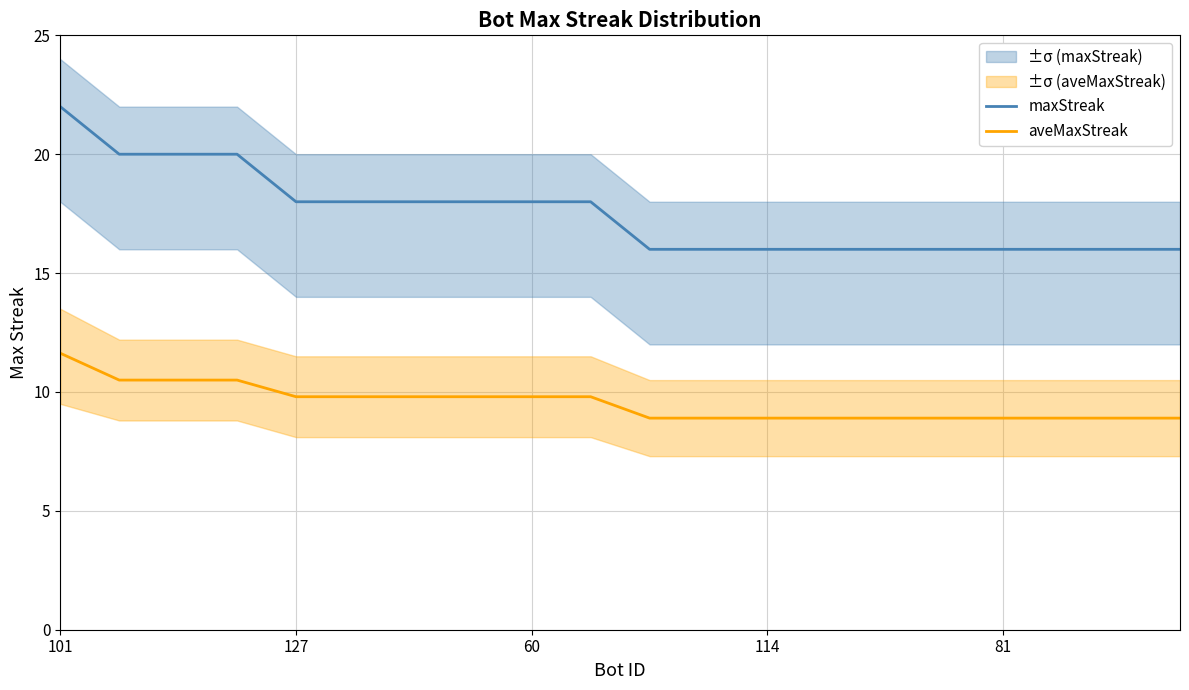

True or false: maxStreak and aveMaxStreak cross at least once.

False